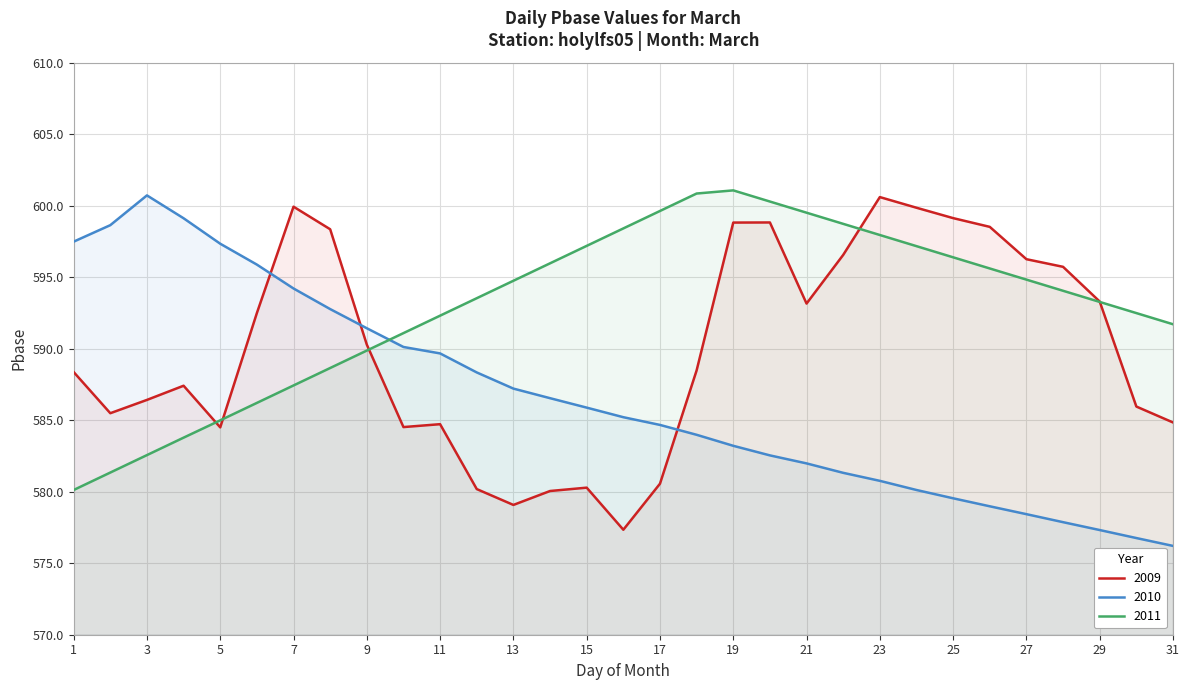

How many lines are shown in the chart?

3